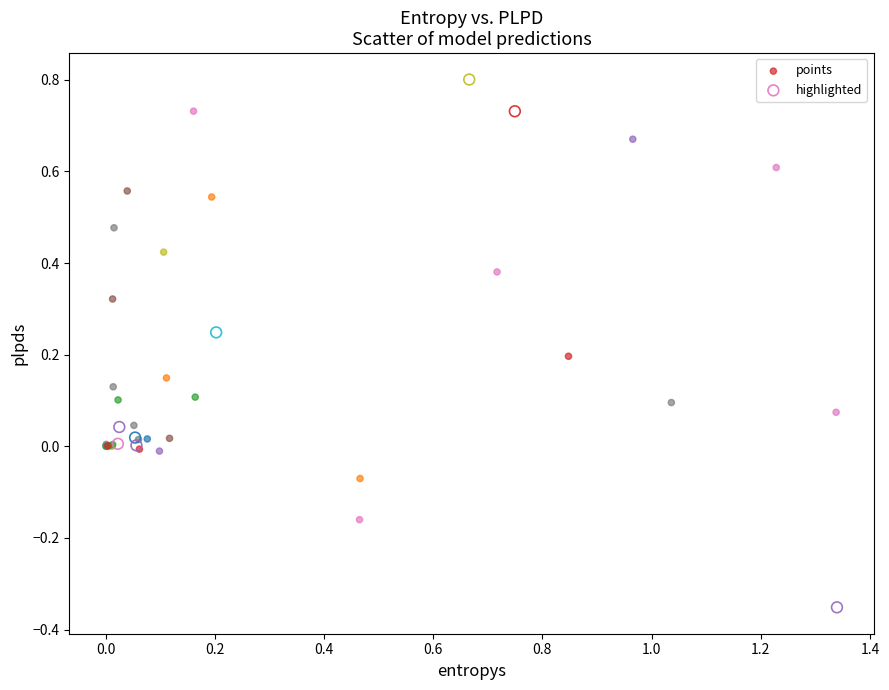

What are all the series names shown in the legend?

points, highlighted